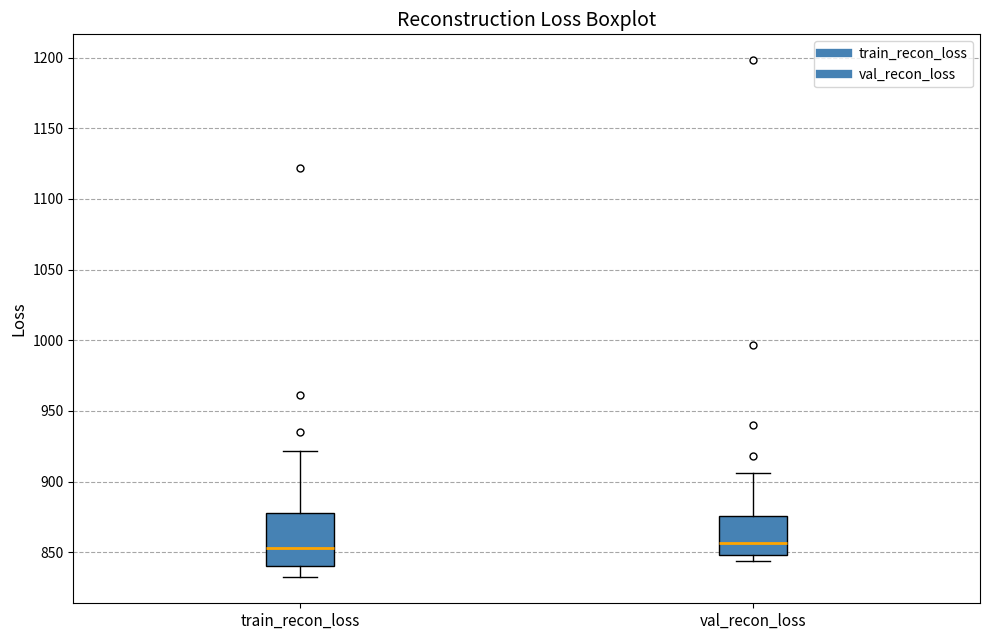

Where is the upper edge of the box for val_recon_loss on the y-axis? The values are not printed on the chart, so give them approximately, as read against the axis.

875